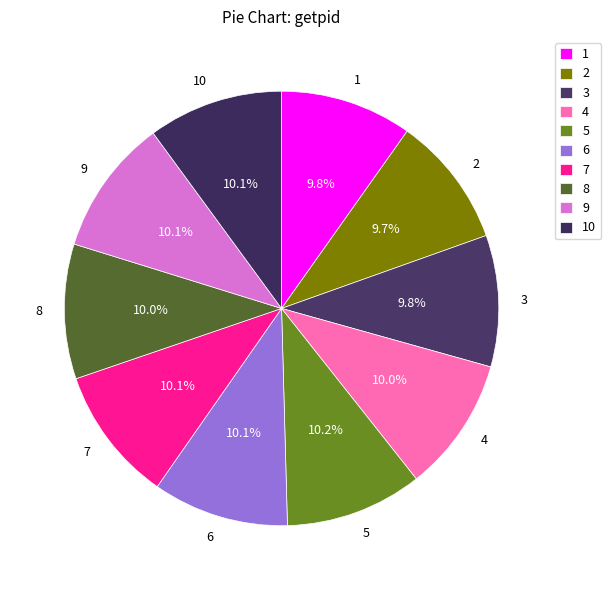

Does 4 represent more than half of the total?

No